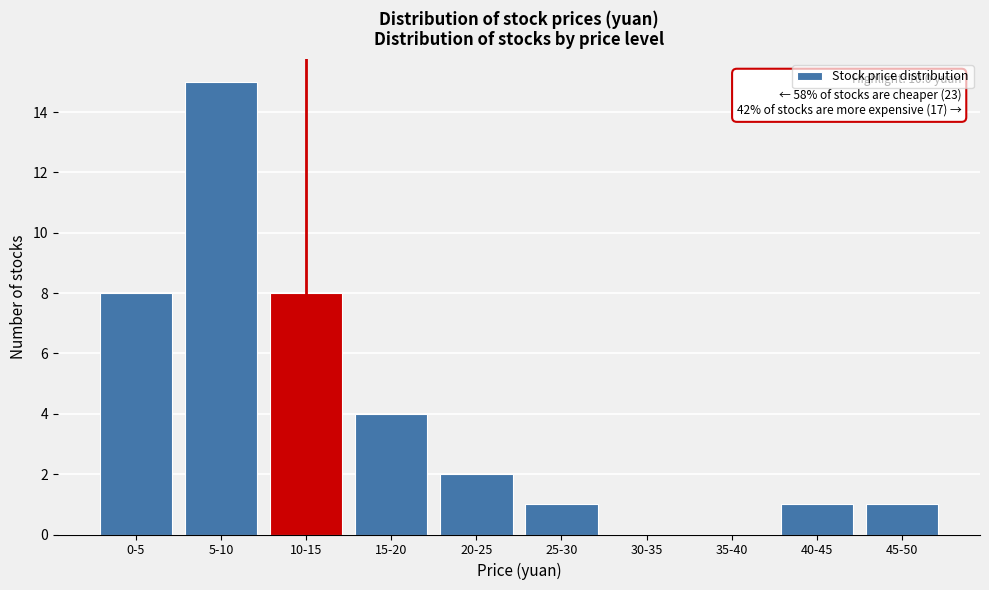

Reading left to right, what are all the values shown in this chart?

0-5=8	5-10=15	10-15=8	15-20=4	20-25=2	25-30=1	30-35=0	35-40=0	40-45=1	45-50=1